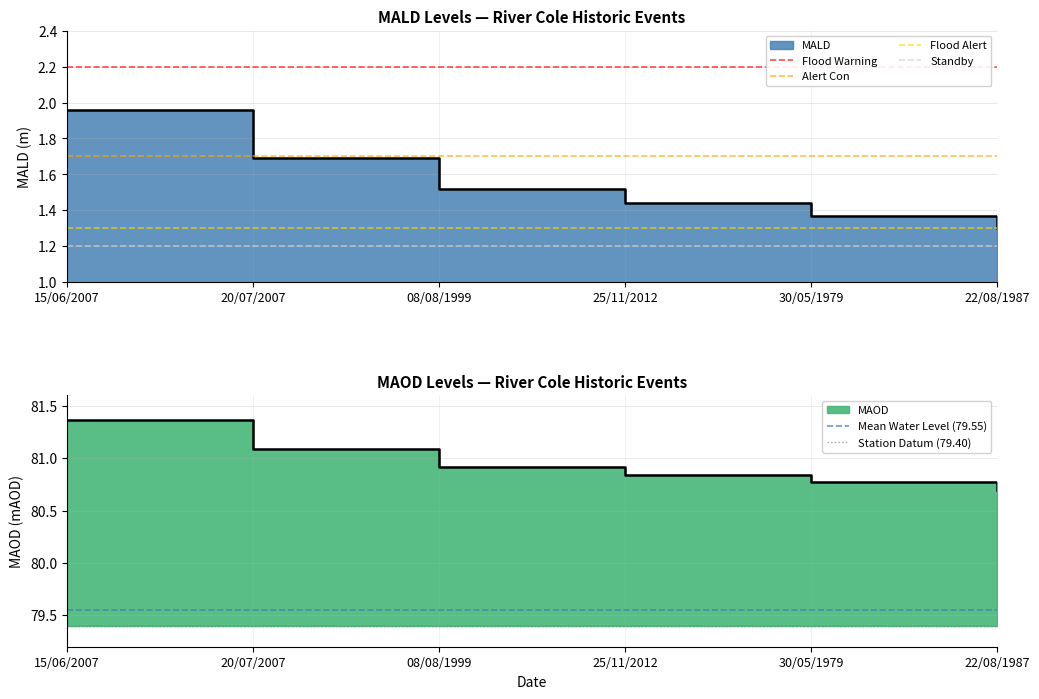

What is the sum of all Standby values?

2.4